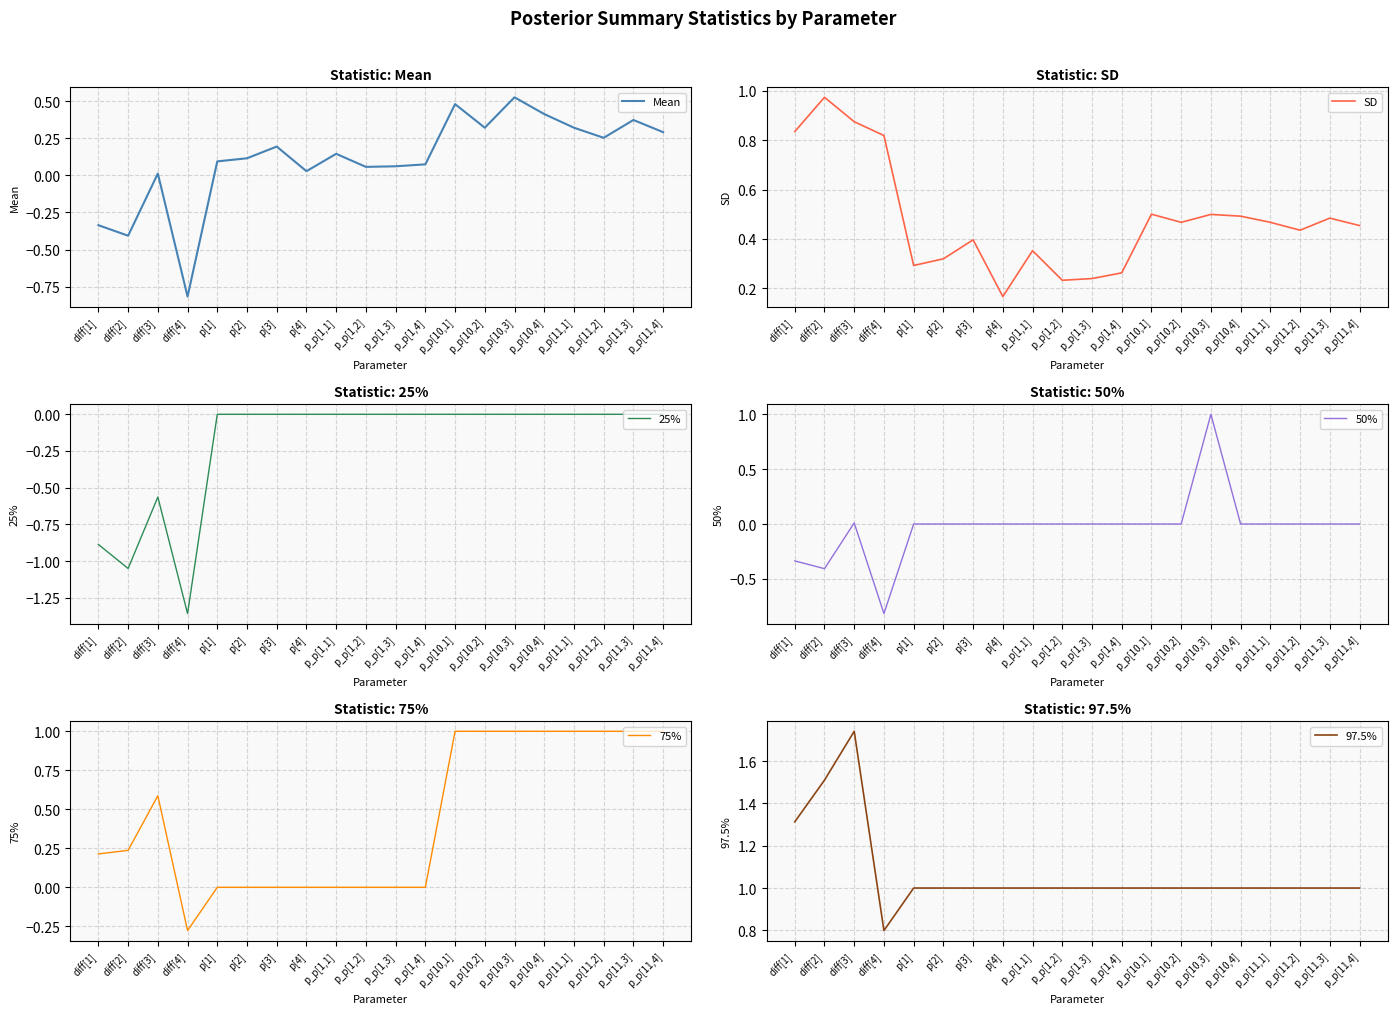

True or false: 25% has a value of -0.6 at diff[3].

True